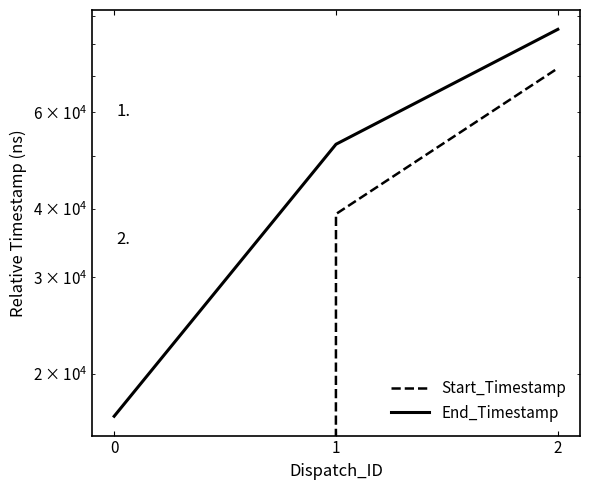

At which category does the chart reach its peak across all series?

2